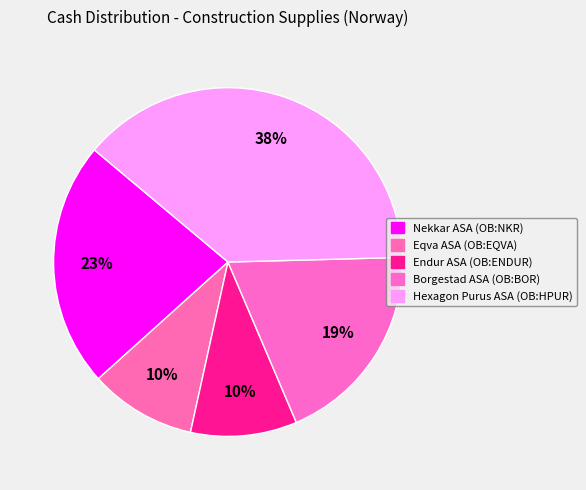

What is the change in value from Nekkar ASA (OB:NKR) to Endur ASA (OB:ENDUR)?

-8.6